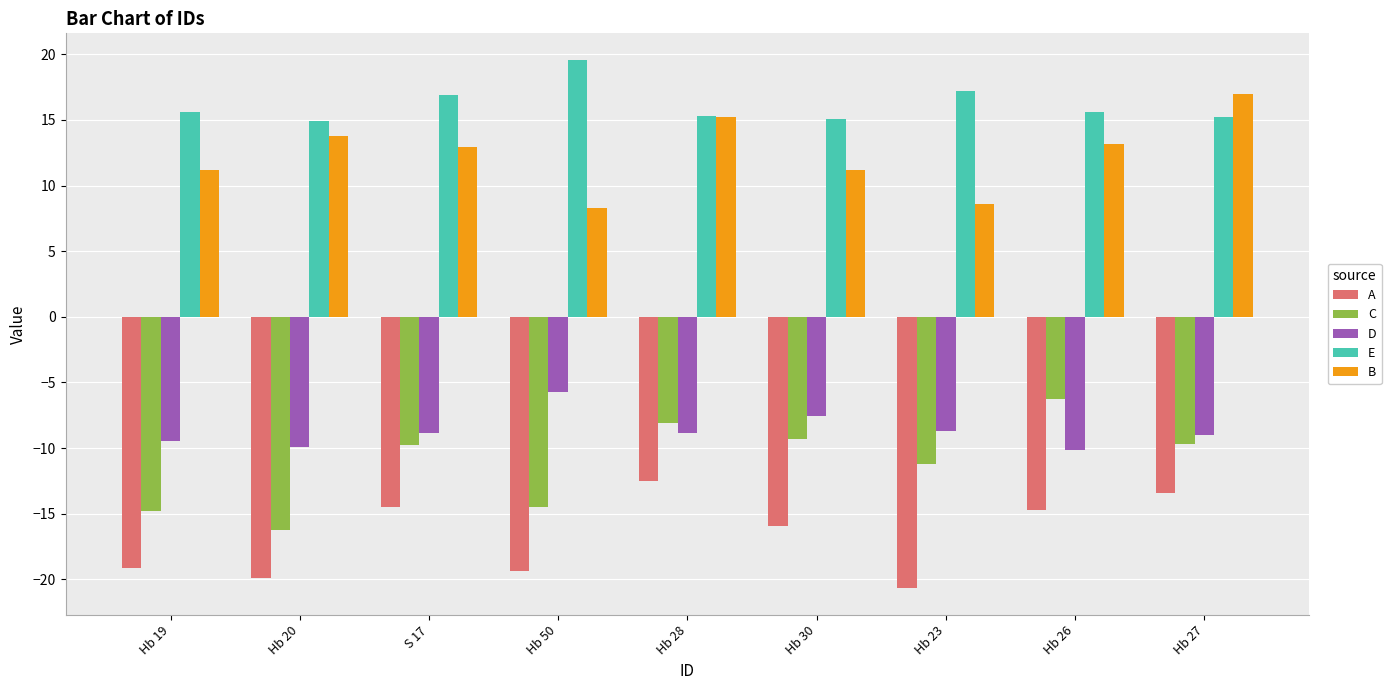

What is the difference between the maximum and minimum values in the B series?

8.6